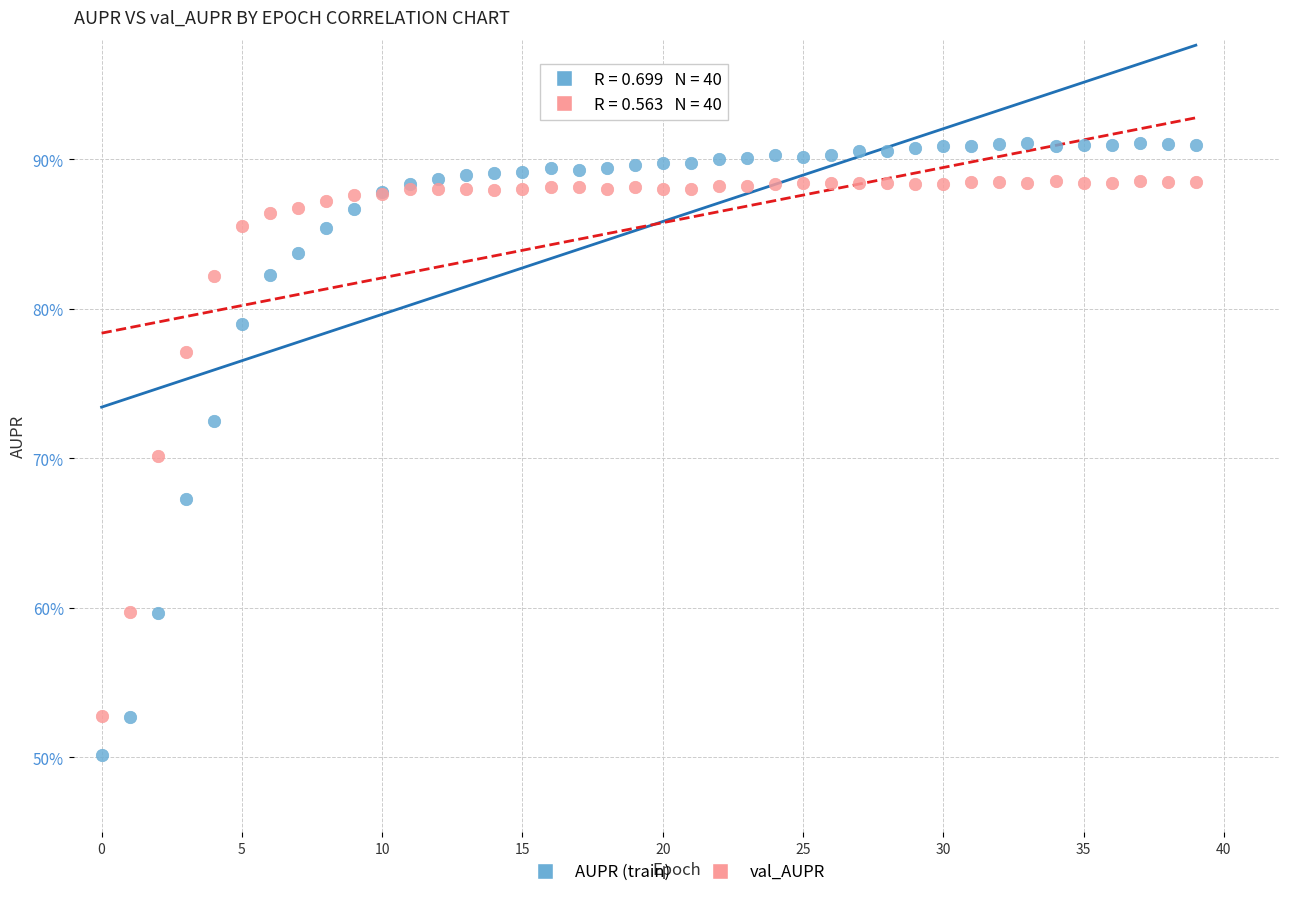

What are all the series names shown in the legend?

AUPR (train), val_AUPR